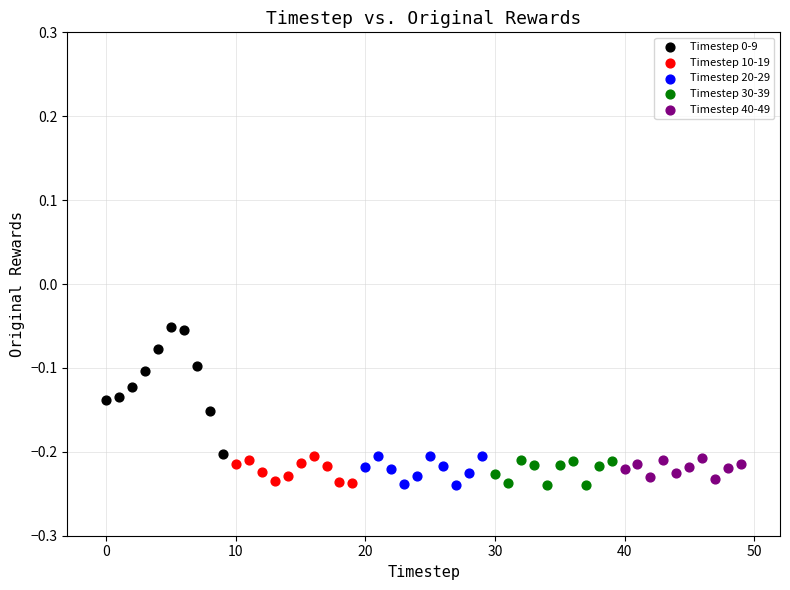

Which series has the widest spread of Y values?

Timestep 0-9